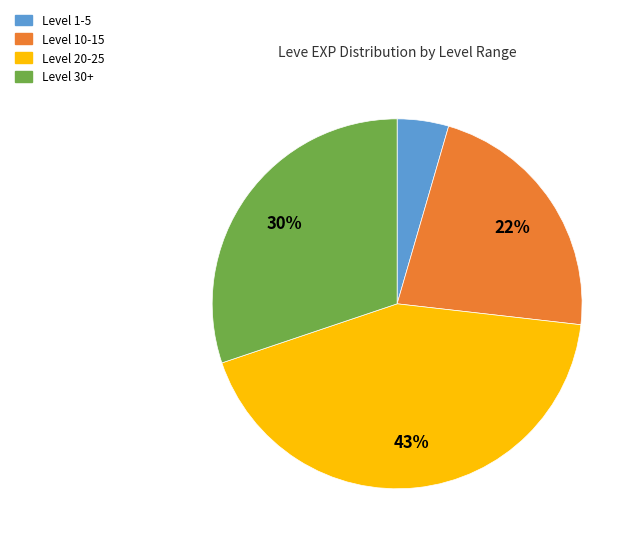

Is there a majority slice in this chart?

No